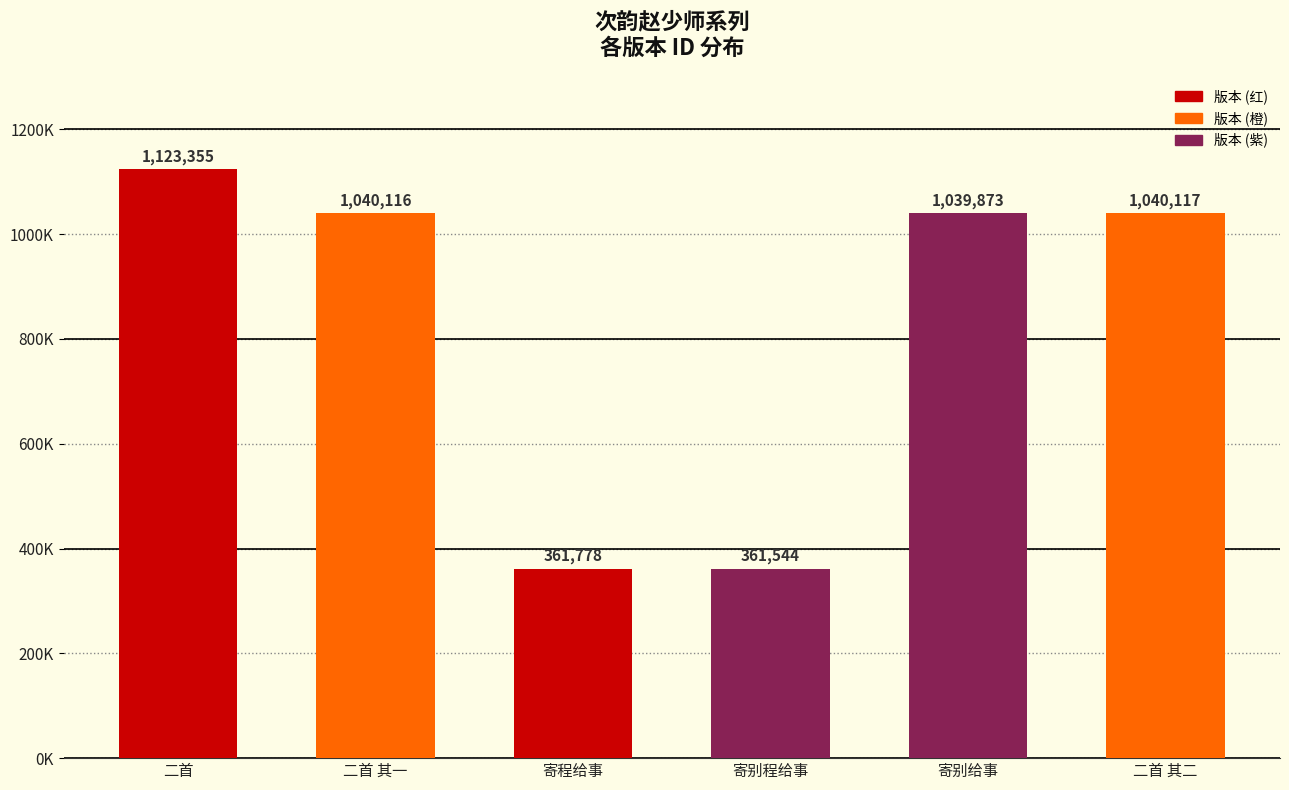

Approximately how many times larger is the value at 寄程给事 compared to 二首 其一?

0.3